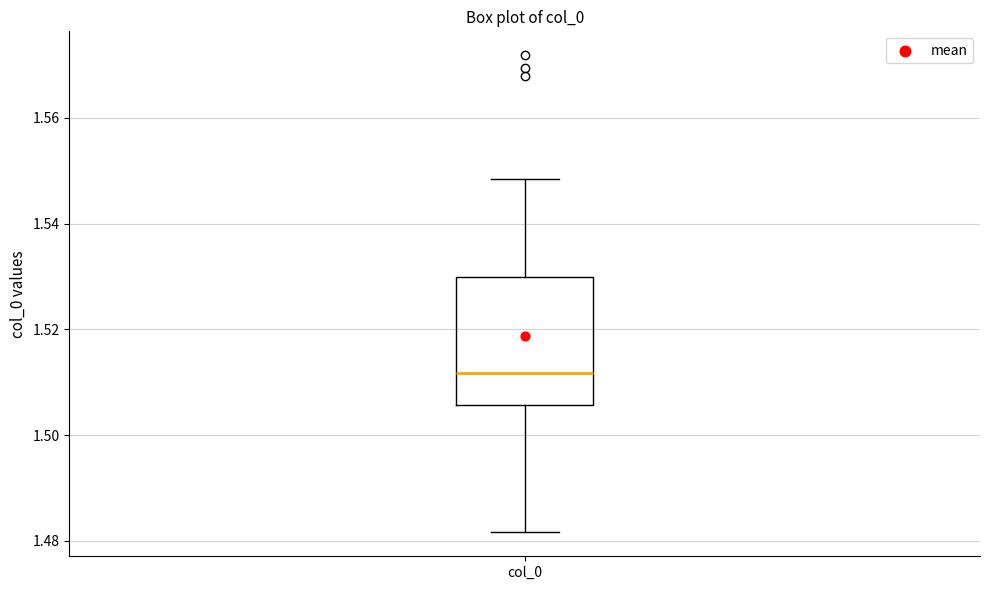

Where is the upper edge of the box for col_0 on the y-axis? The values are not printed on the chart, so give them approximately, as read against the axis.

1.530